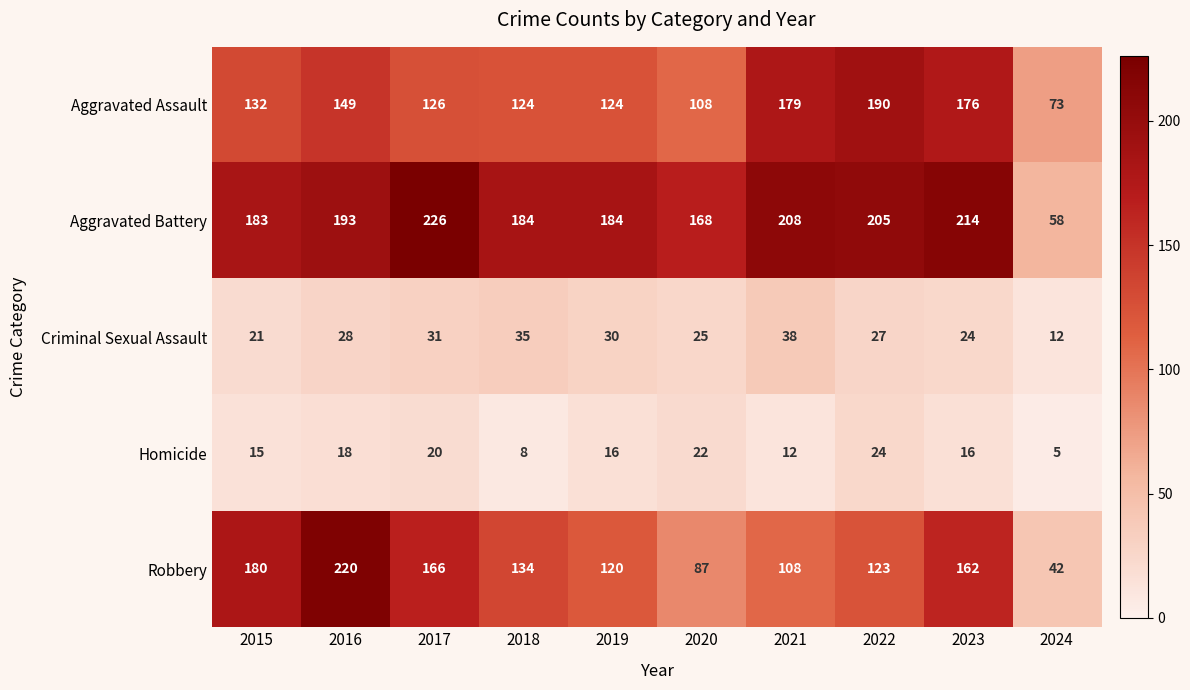

The Aggravated Battery series shows 322 at 2023. True or false?

False